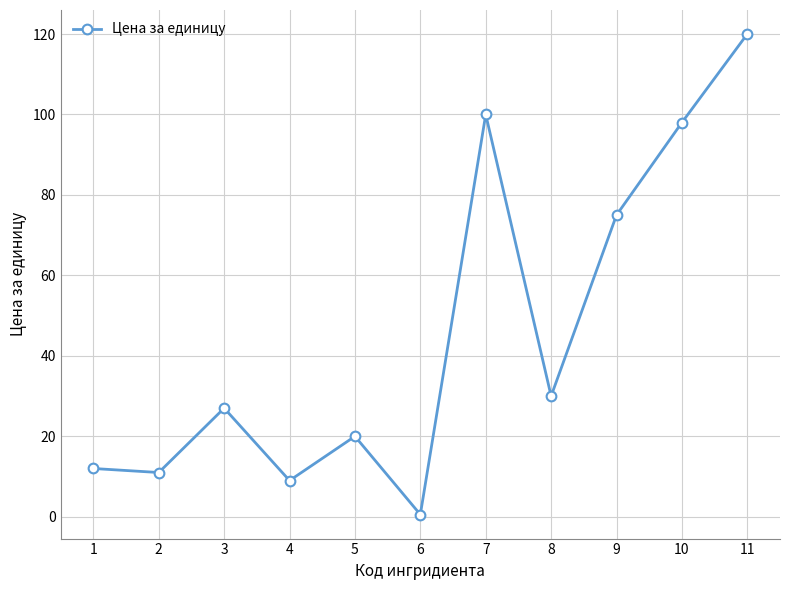

Does the chart display data point markers on the line(s)?

Yes